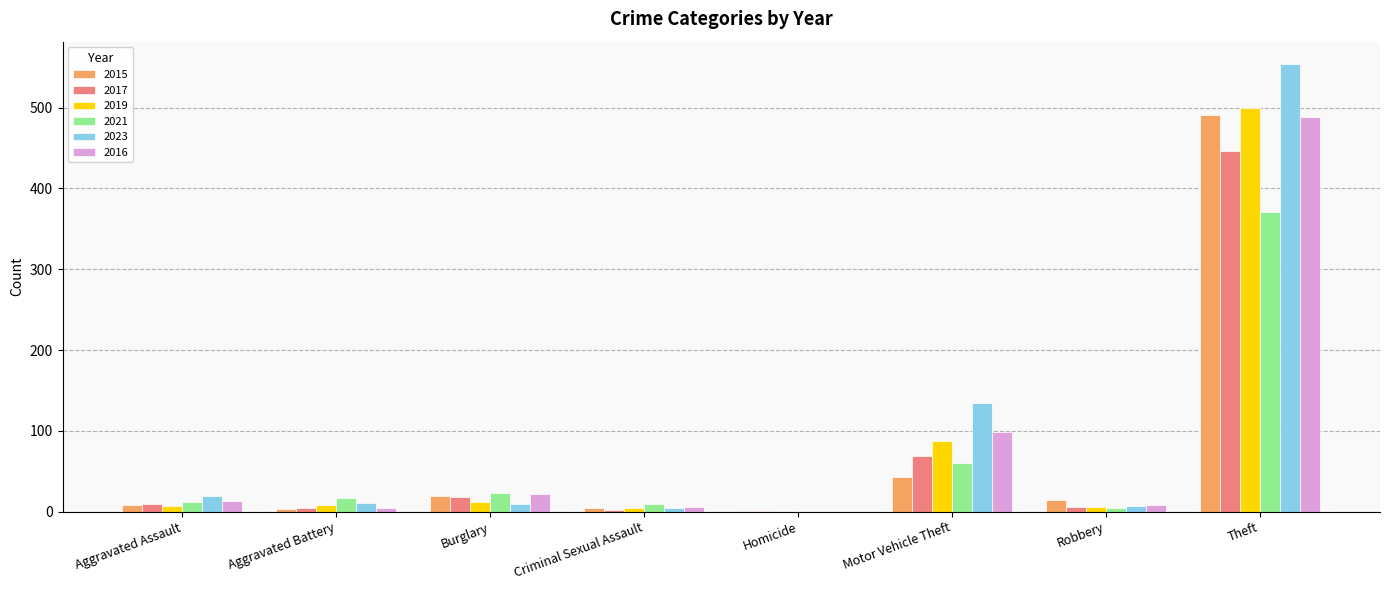

Is the value of 2021 at Theft greater than the value of 2015 at Theft?

No